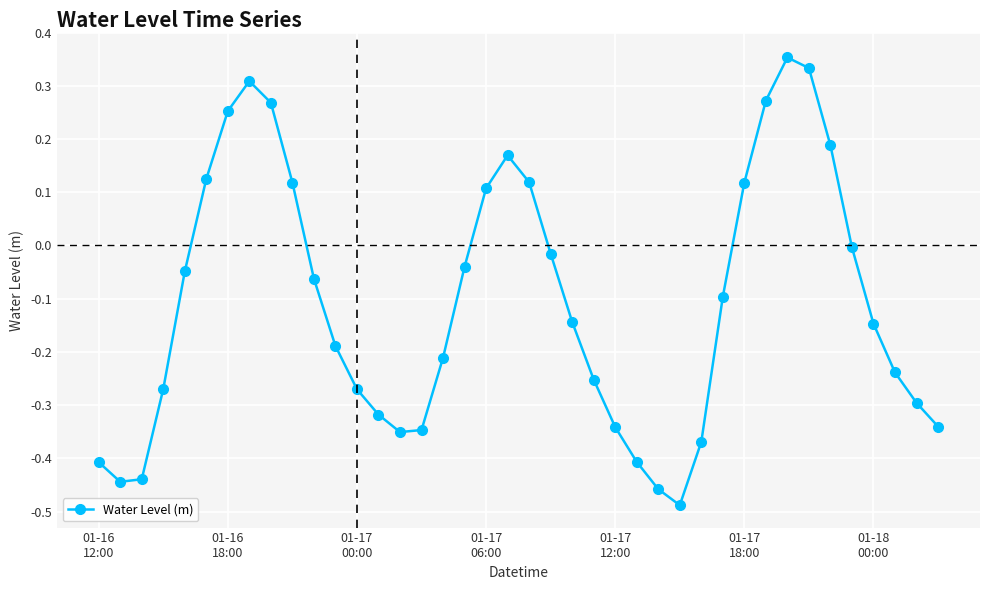

What is the sum of all values?

-4.3